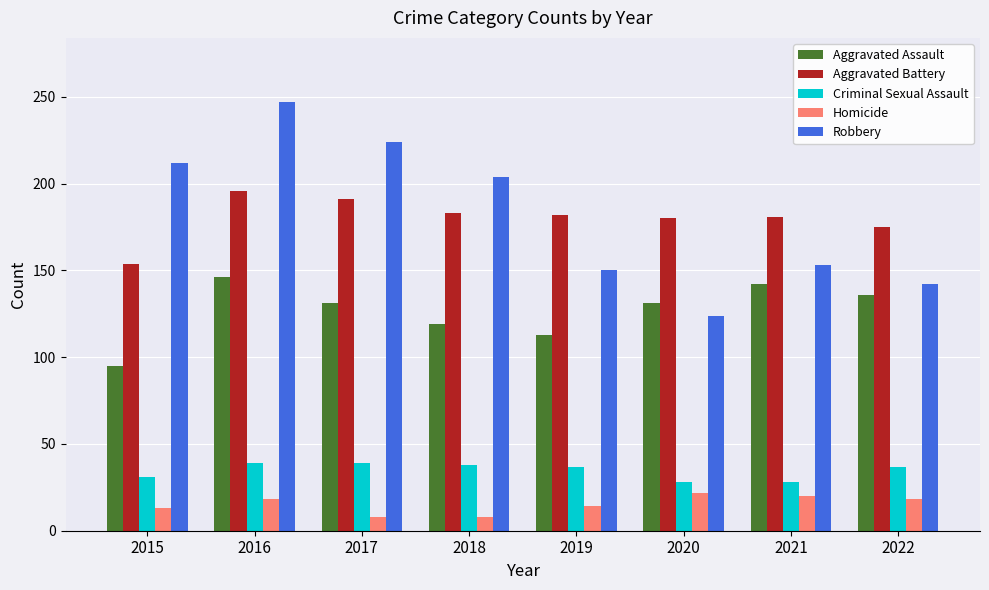

At which label does Robbery first exceed 204?

2015